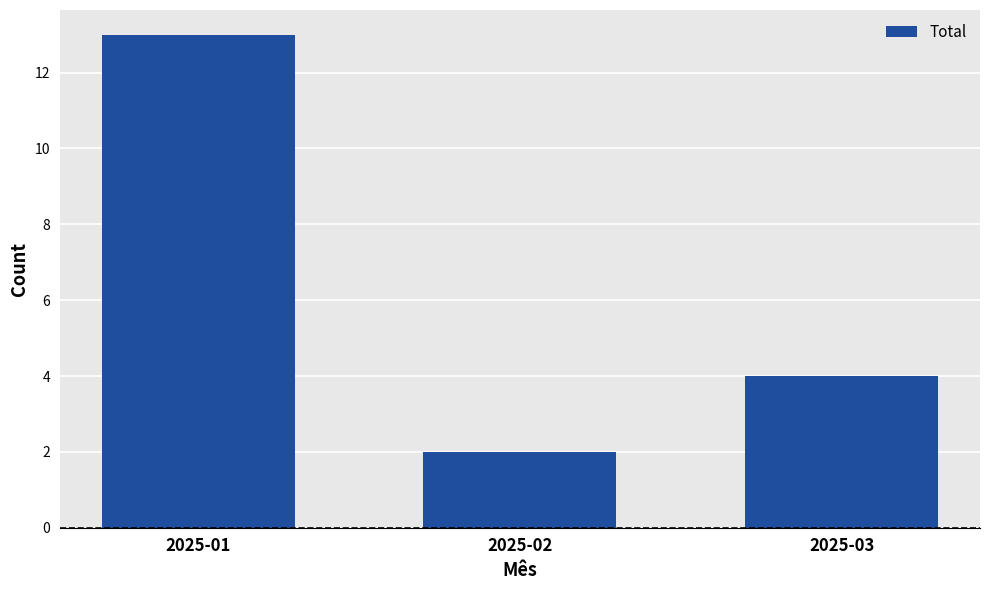

Are the bars grouped side by side (vs. stacked)?

No